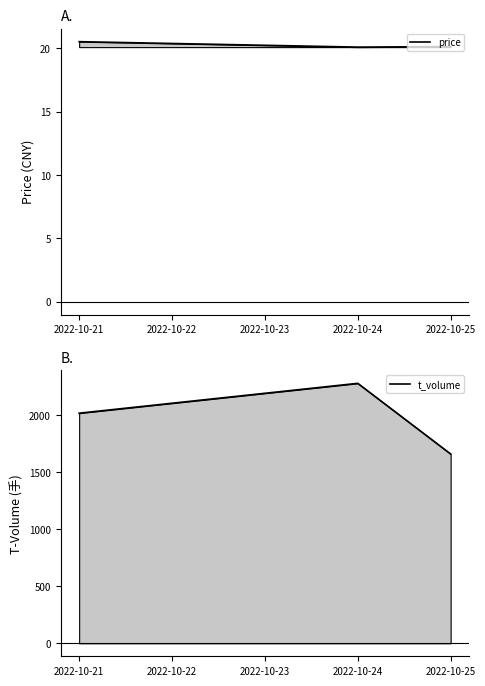

Rank the series by their average value, from highest to lowest.

t_volume, price